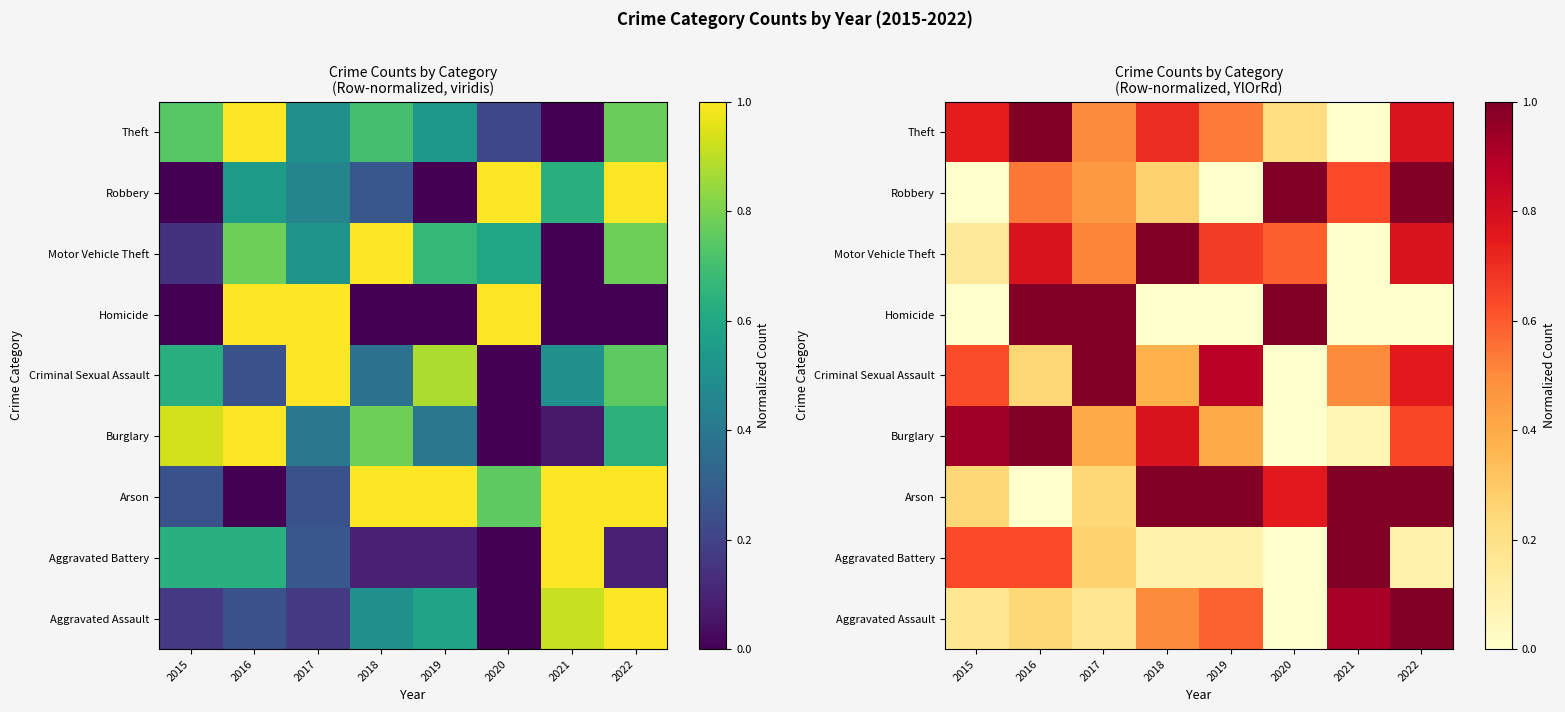

At which category does the chart reach its peak across all series?

2022